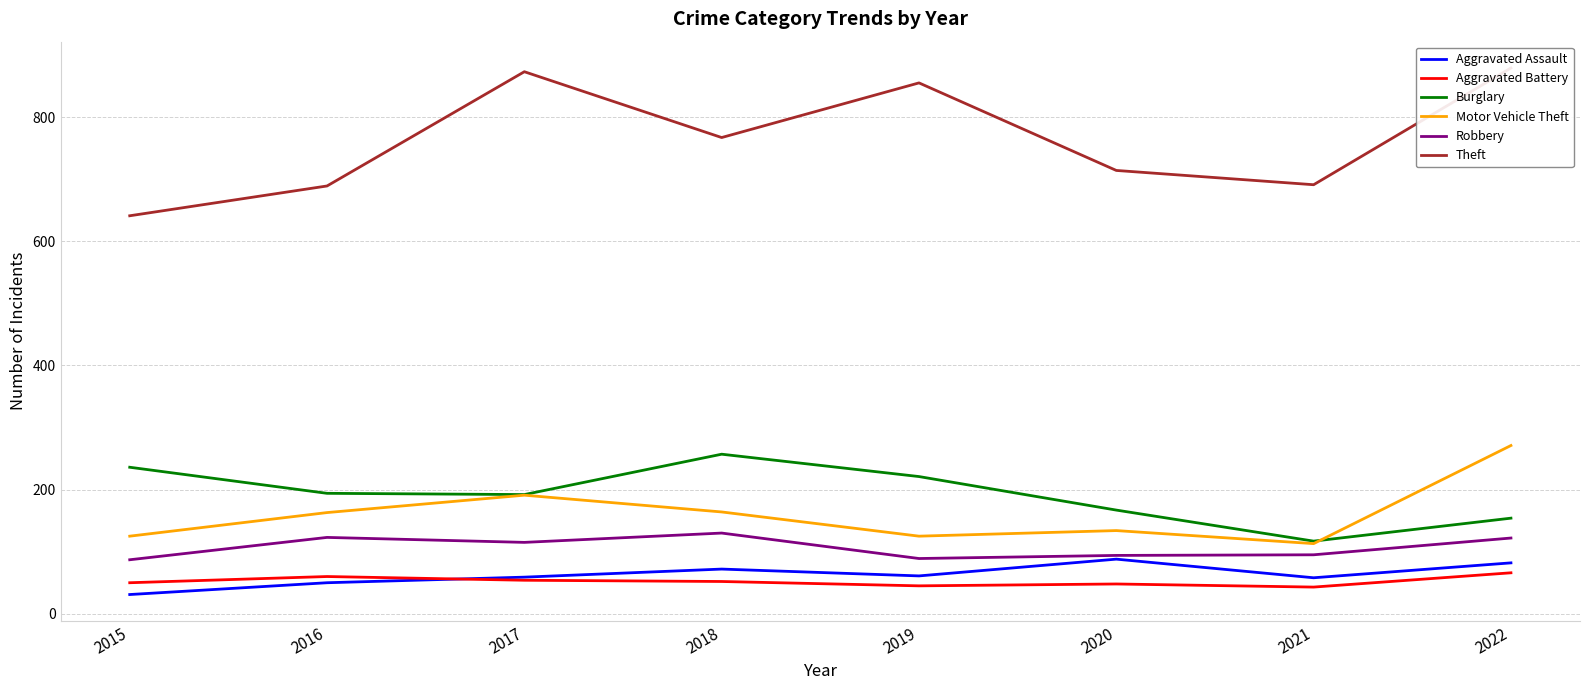

At which category does Robbery reach its first local valley?

2017